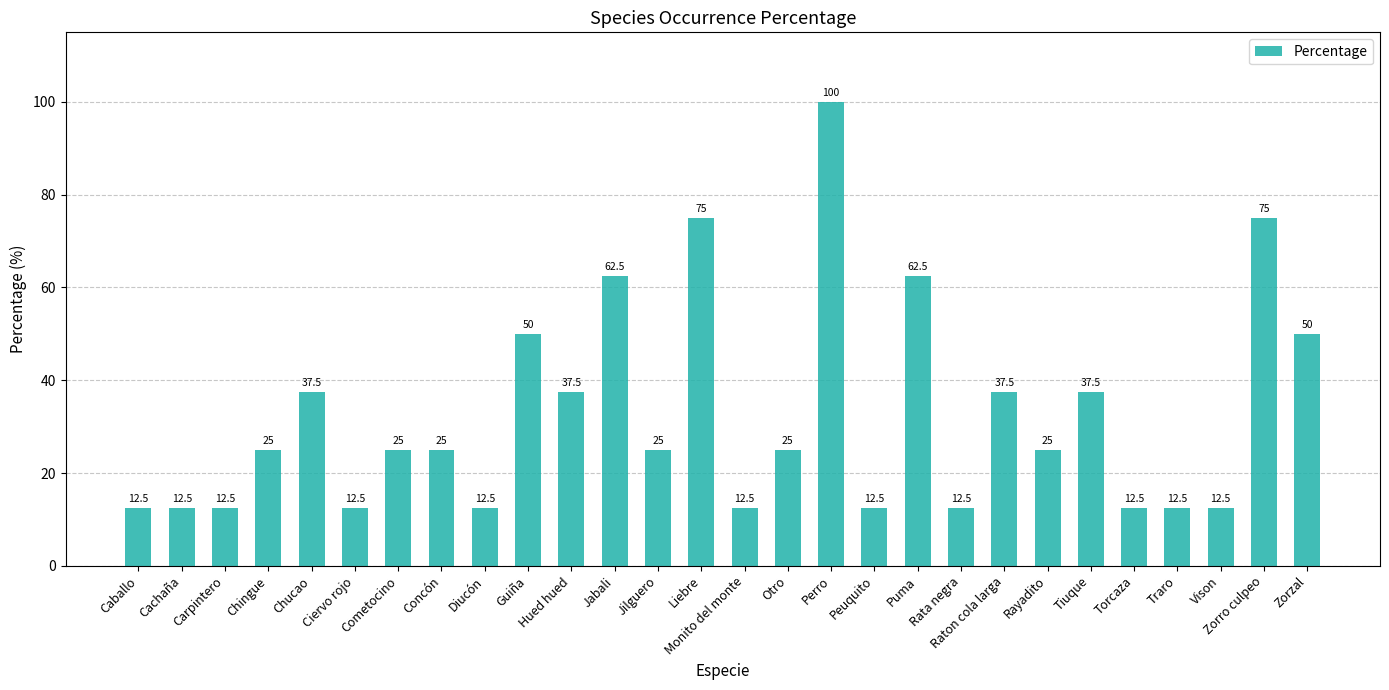

Which category has the highest value across all series?

Perro